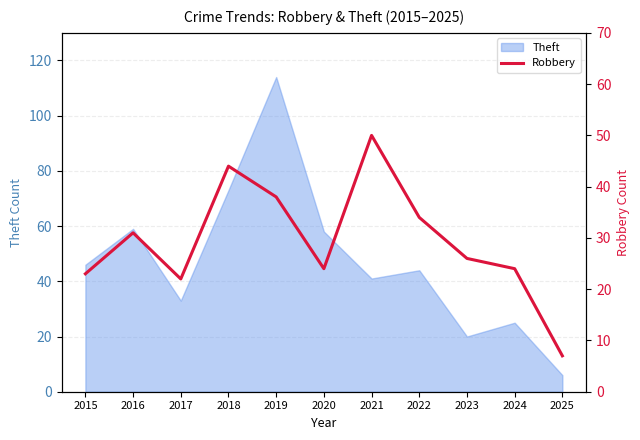

What value does the data have at 2025, to the nearest 5?

5